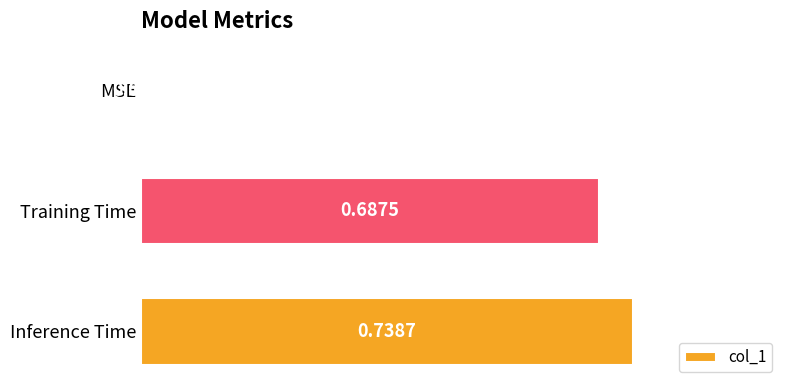

Between MSE and Training Time, which is larger?

Training Time